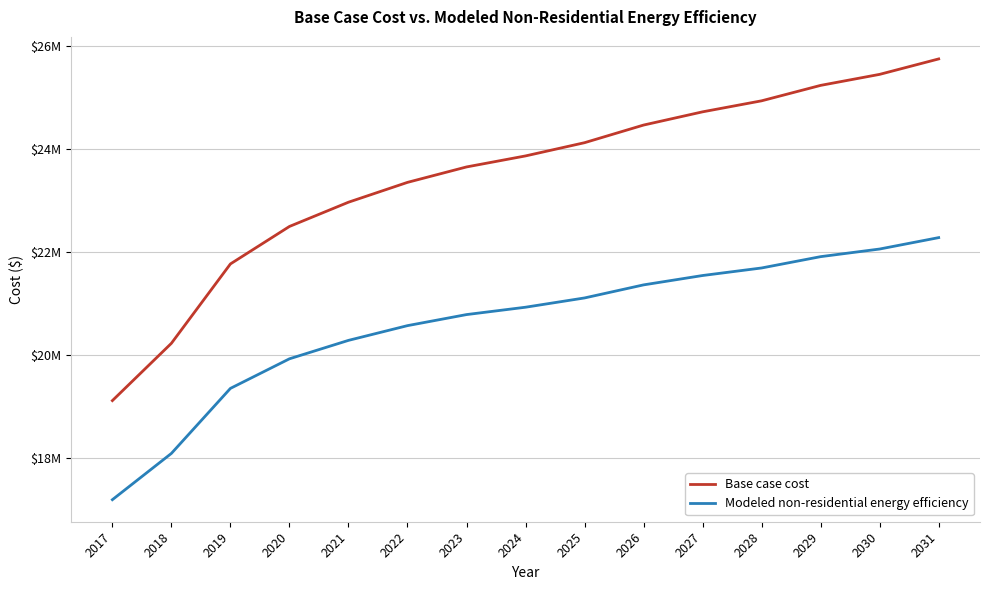

True or false: Modeled non-residential energy efficiency has more than 0 points higher than both neighbors.

False